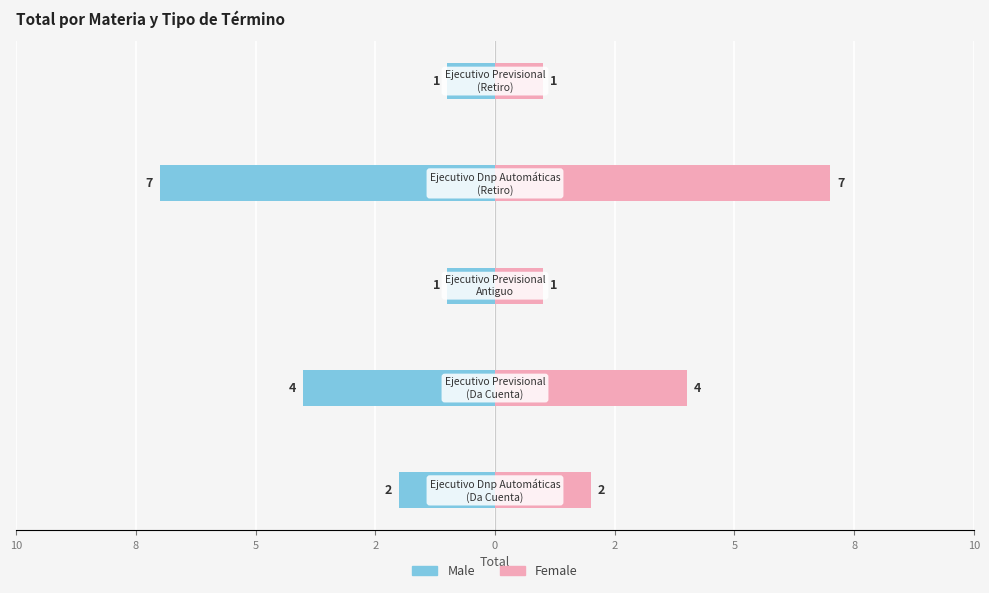

What is the value of the Female bar at the 2nd from the left?

4